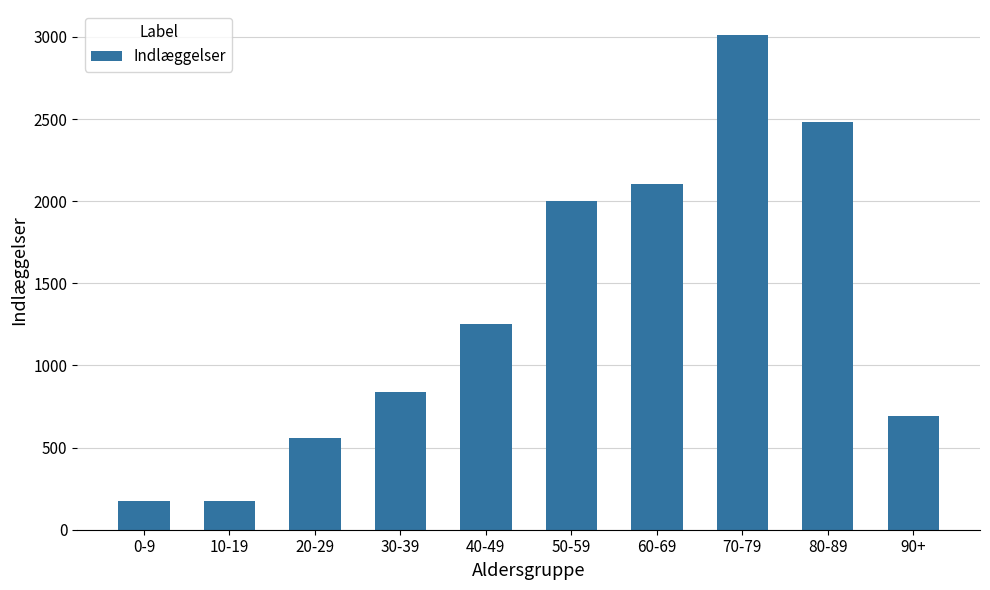

The chart shows a value of 1180 at 70-79. True or false?

False